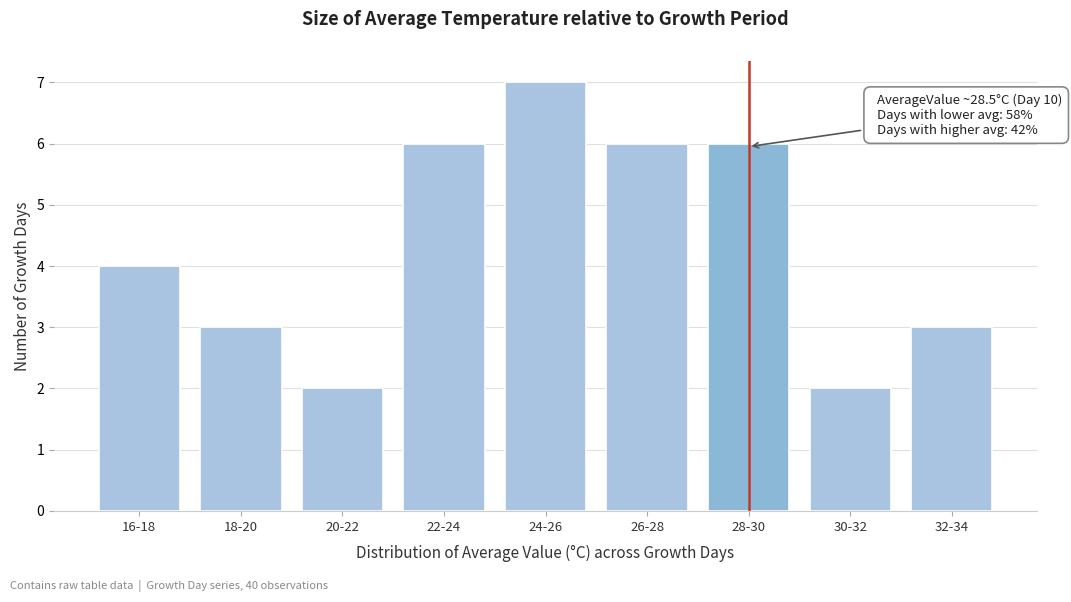

Reading left to right, extract all data points from this chart.

4	3	2	6	7	6	6	2	3